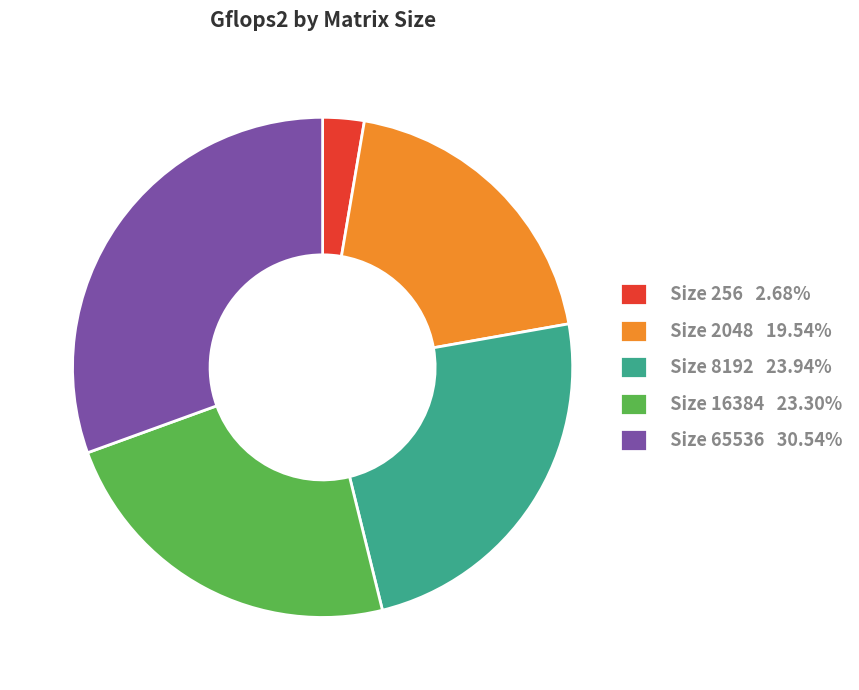

Does any single category account for the majority?

No